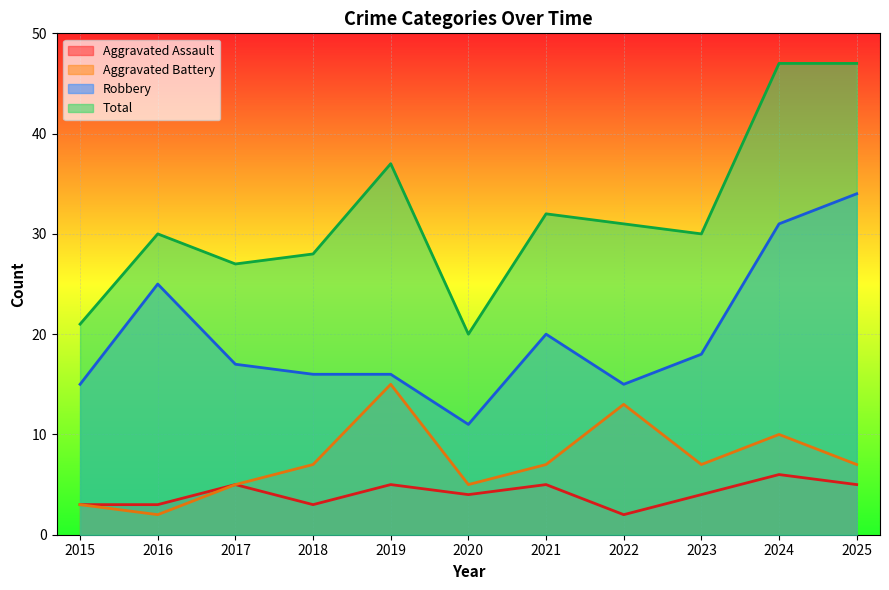

What is the difference between the maximum and second lowest values in the Aggravated Assault series?

3